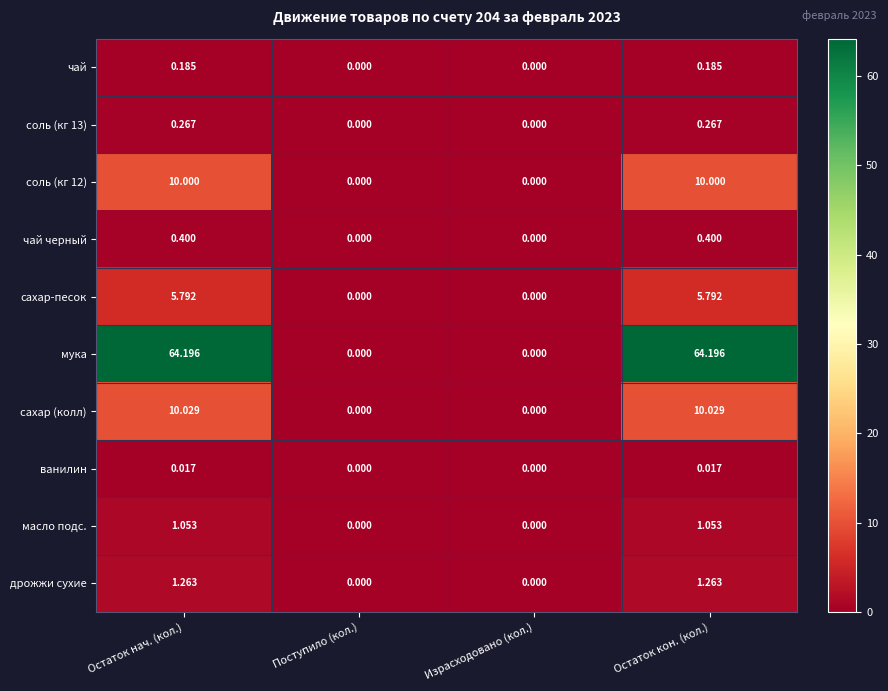

Which series changed the most between Израсходовано (кол.) and Остаток кон. (кол.)?

мука